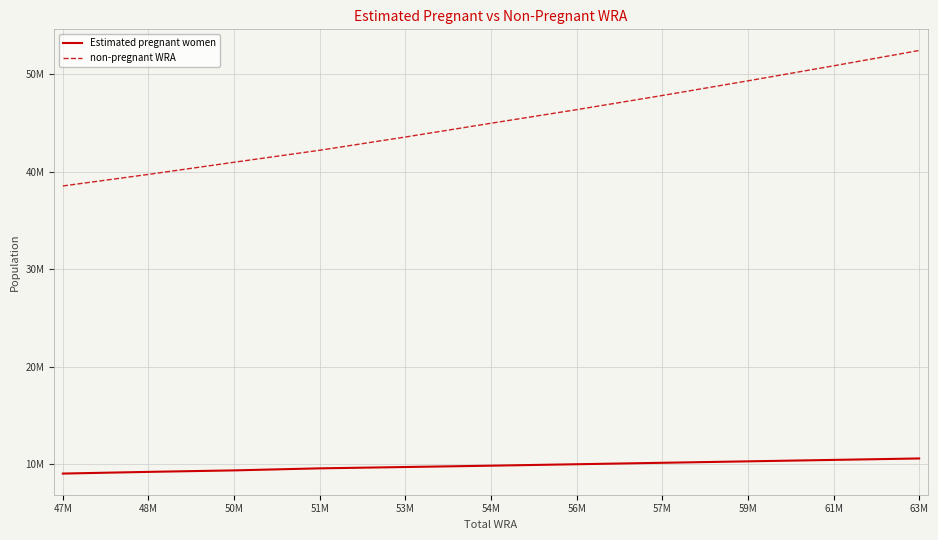

Is this an area chart (filled region under the line)?

No